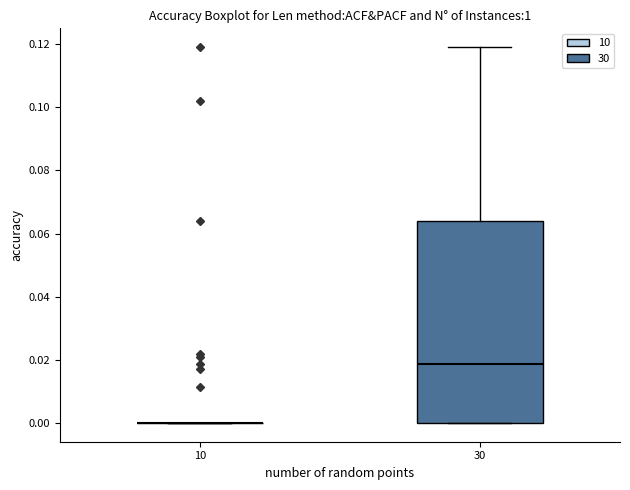

Which box is the tallest, from its lower edge to its upper edge?

30